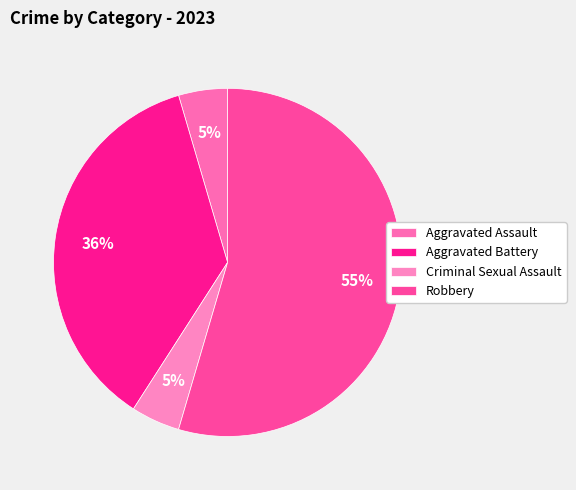

What percentage do Robbery and Aggravated Assault together represent?

59.1%